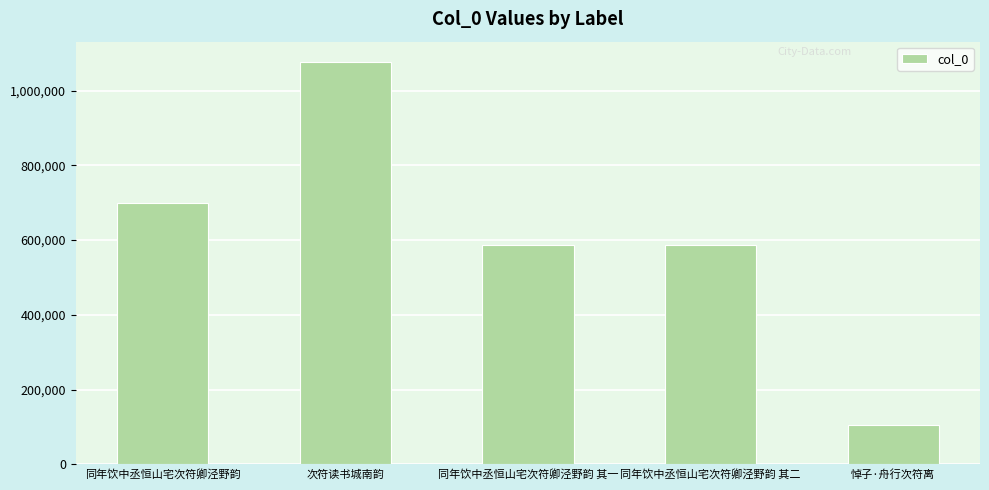

Approximately how many times larger is the value at 同年饮中丞恒山宅次符卿泾野韵 其一 compared to 次符读书城南韵?

0.5